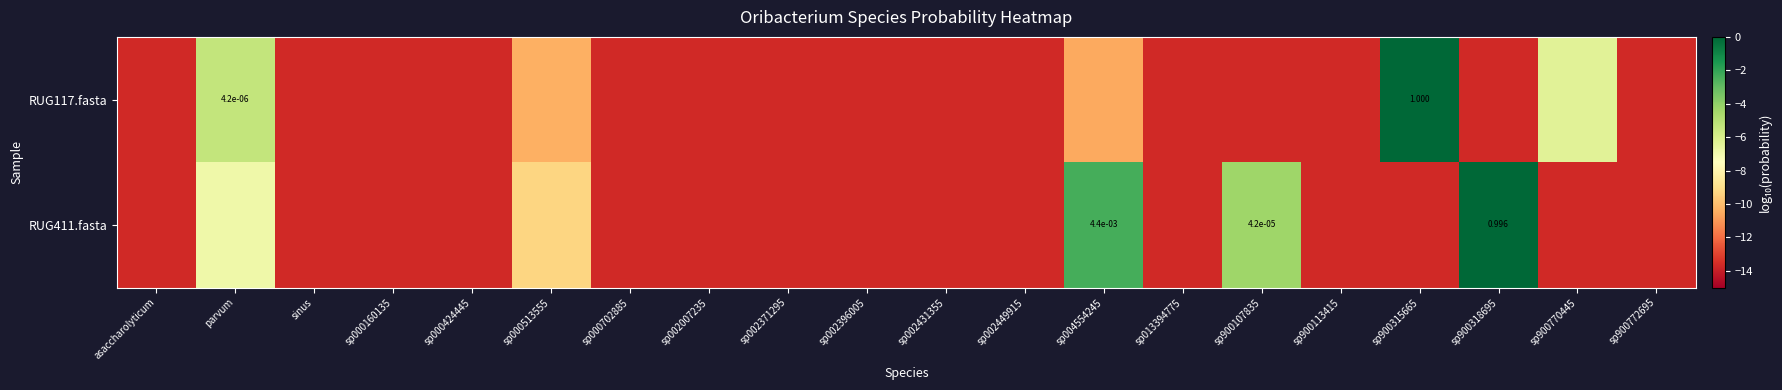

Rank the series by their average value, from highest to lowest.

RUG411.fasta, RUG117.fasta